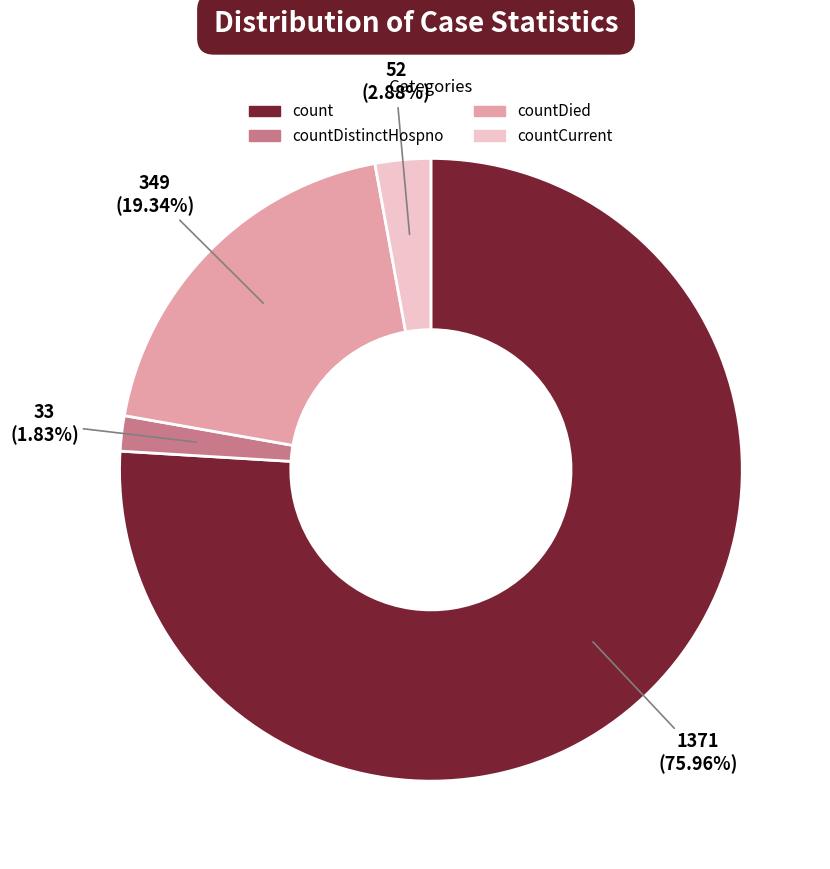

What percentage is NOT represented by countCurrent?

97.1%